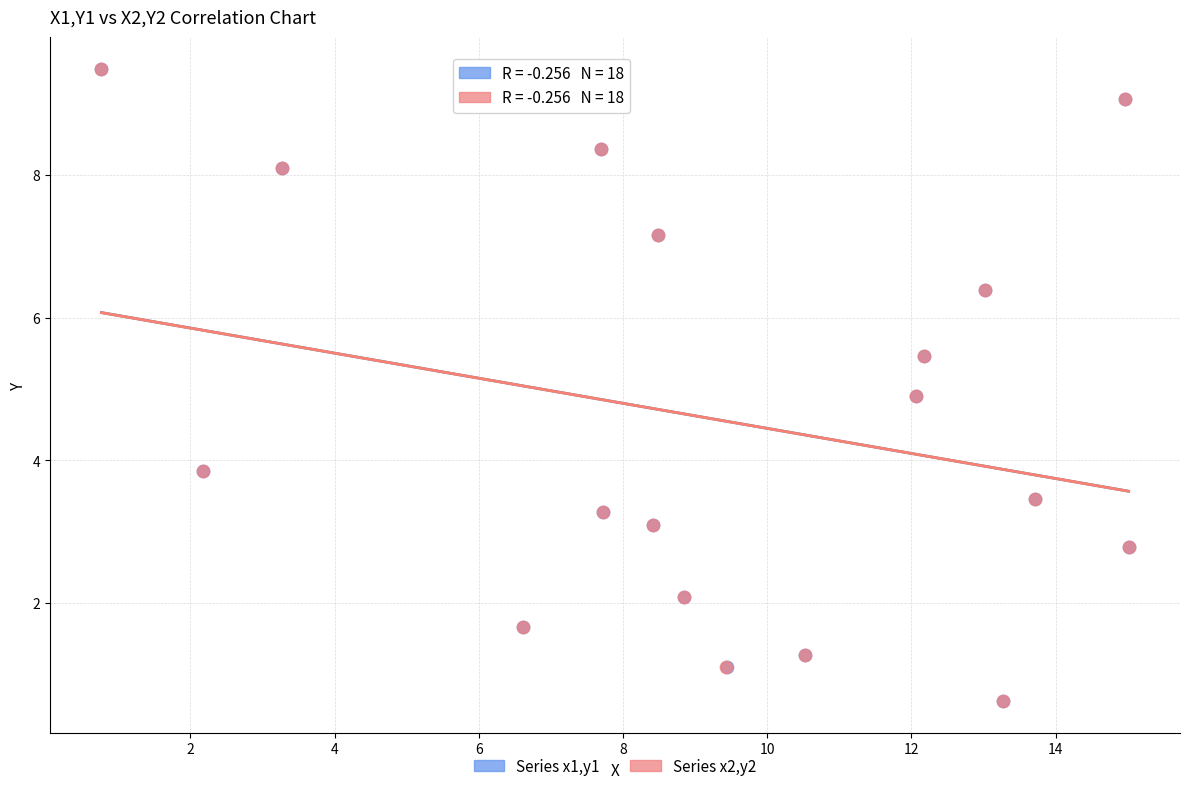

What are all the series names shown in the legend?

Series x1,y1, Series x2,y2